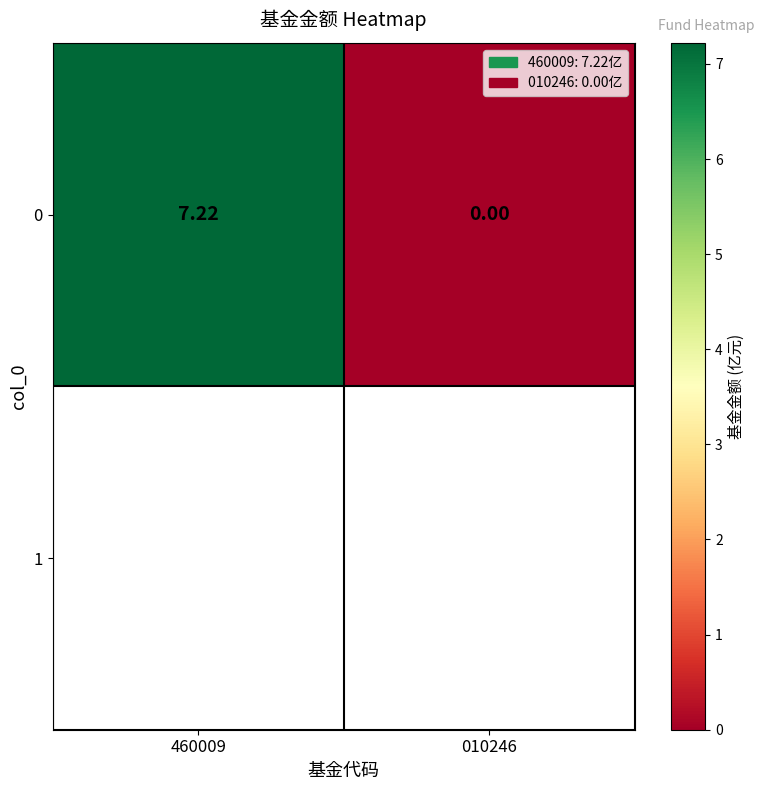

Is it true that the value at 460009 is 11.2?

False